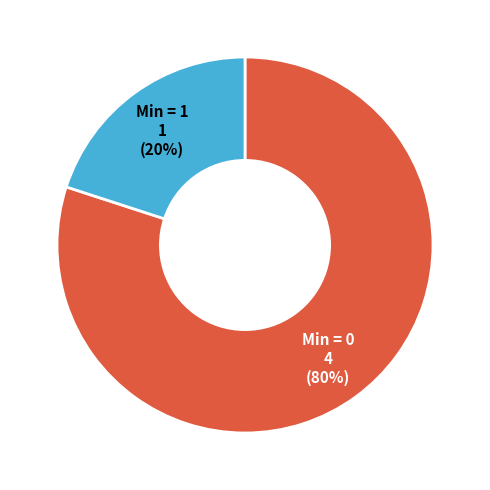

Does any single category account for the majority?

Yes